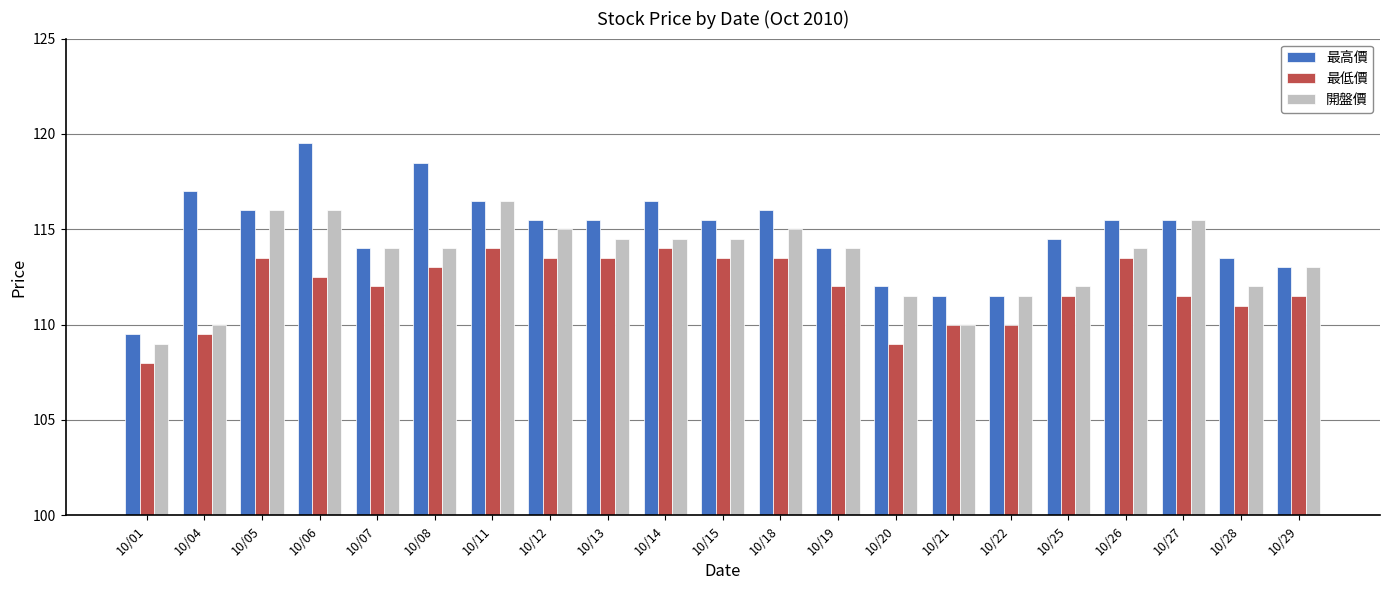

Reading left to right, transcribe all the data shown in this chart.

最高價: 109.5	117.0	116.0	119.5	114.0	118.5	116.5	115.5	115.5	116.5	115.5	116.0	114.0	112.0	111.5	111.5	114.5	115.5	115.5	113.5	113.0
最低價: 108.0	109.5	113.5	112.5	112.0	113.0	114.0	113.5	113.5	114.0	113.5	113.5	112.0	109.0	110.0	110.0	111.5	113.5	111.5	111.0	111.5
開盤價: 109.0	110.0	116.0	116.0	114.0	114.0	116.5	115.0	114.5	114.5	114.5	115.0	114.0	111.5	110.0	111.5	112.0	114.0	115.5	112.0	113.0